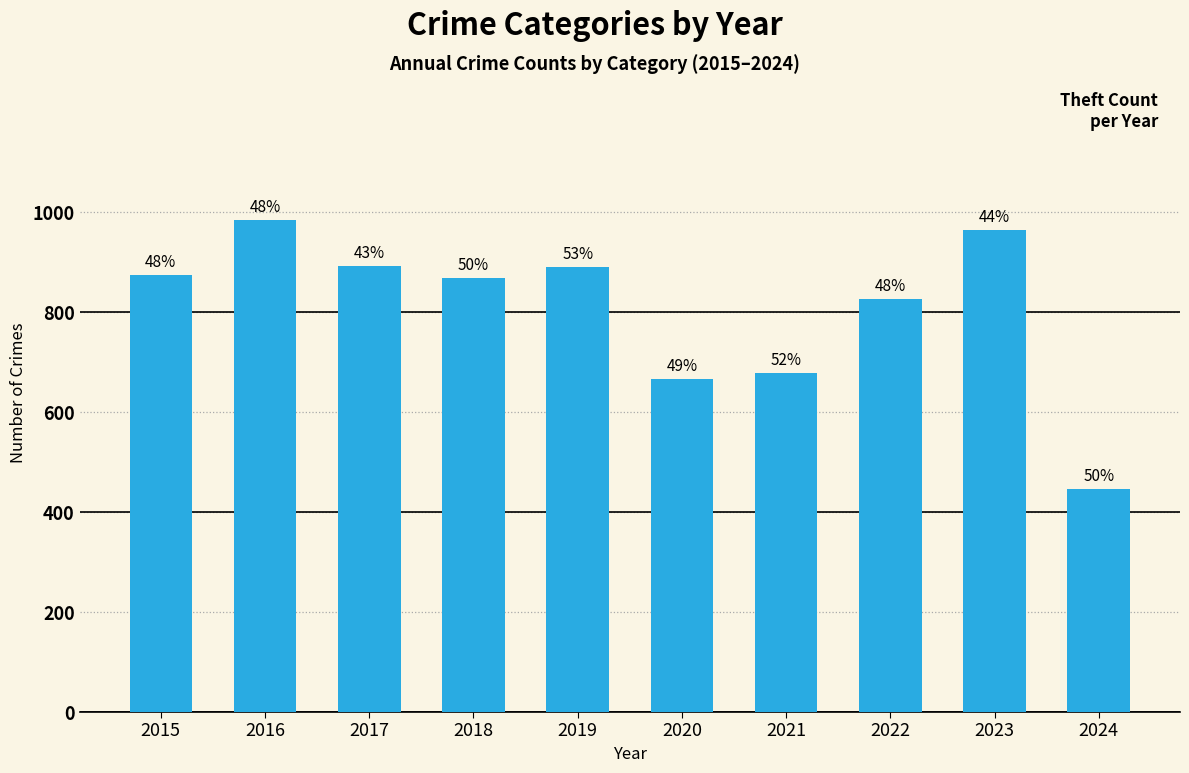

How many bars are there in total?

10